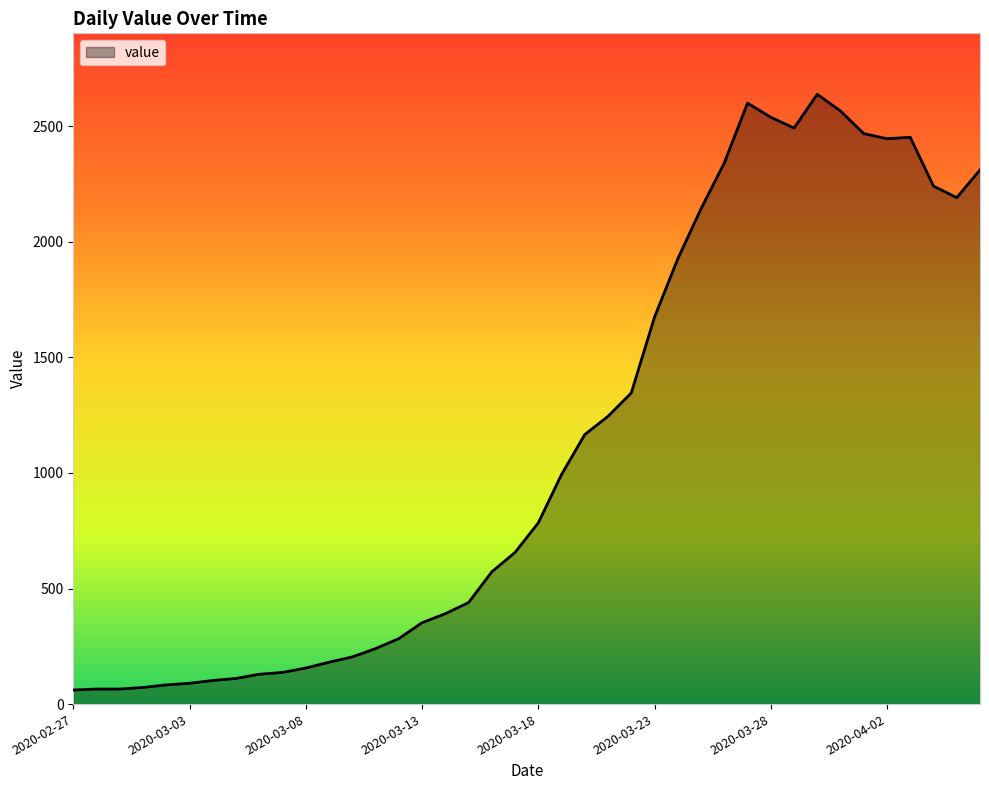

What is the difference between the maximum and minimum values?

2577